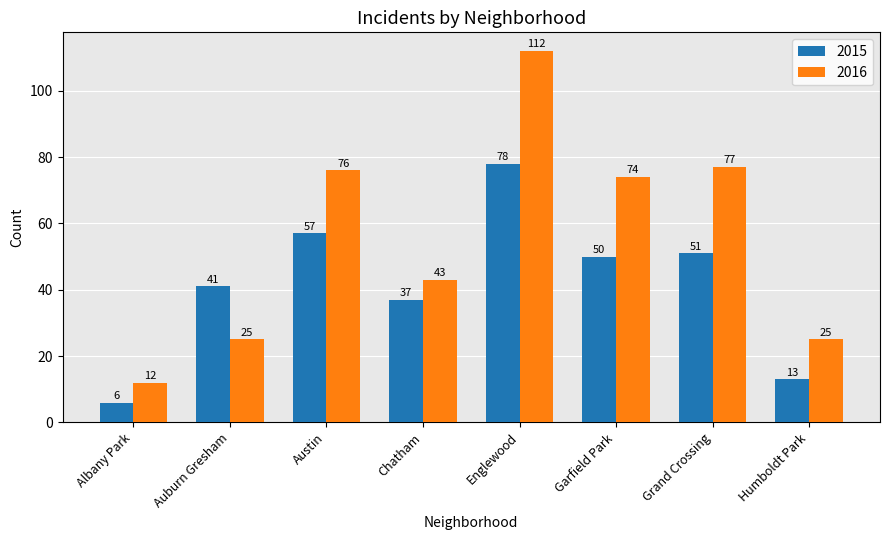

What is the minimum value for 2015?

6